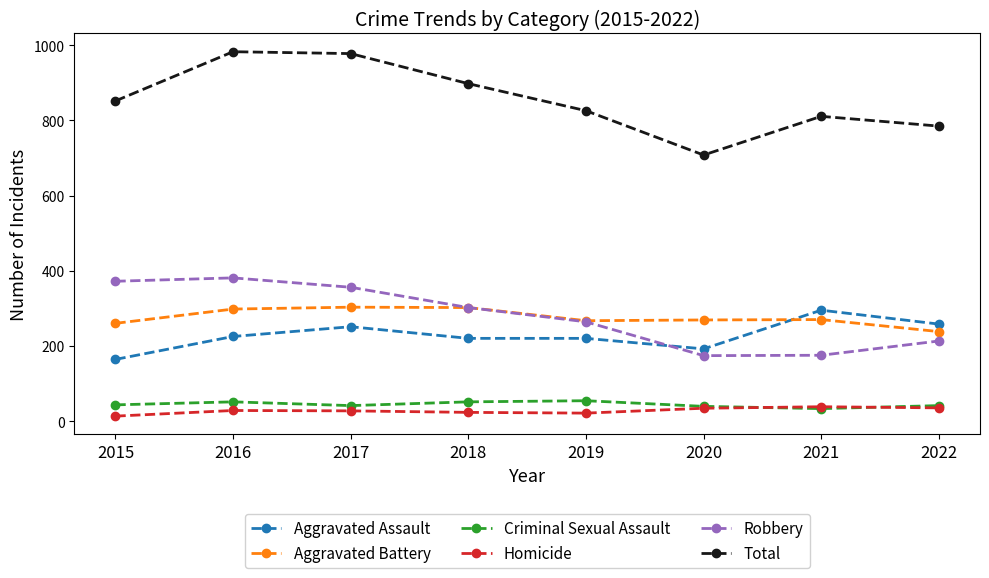

The value of Robbery at 2019 is 134. True or false?

False